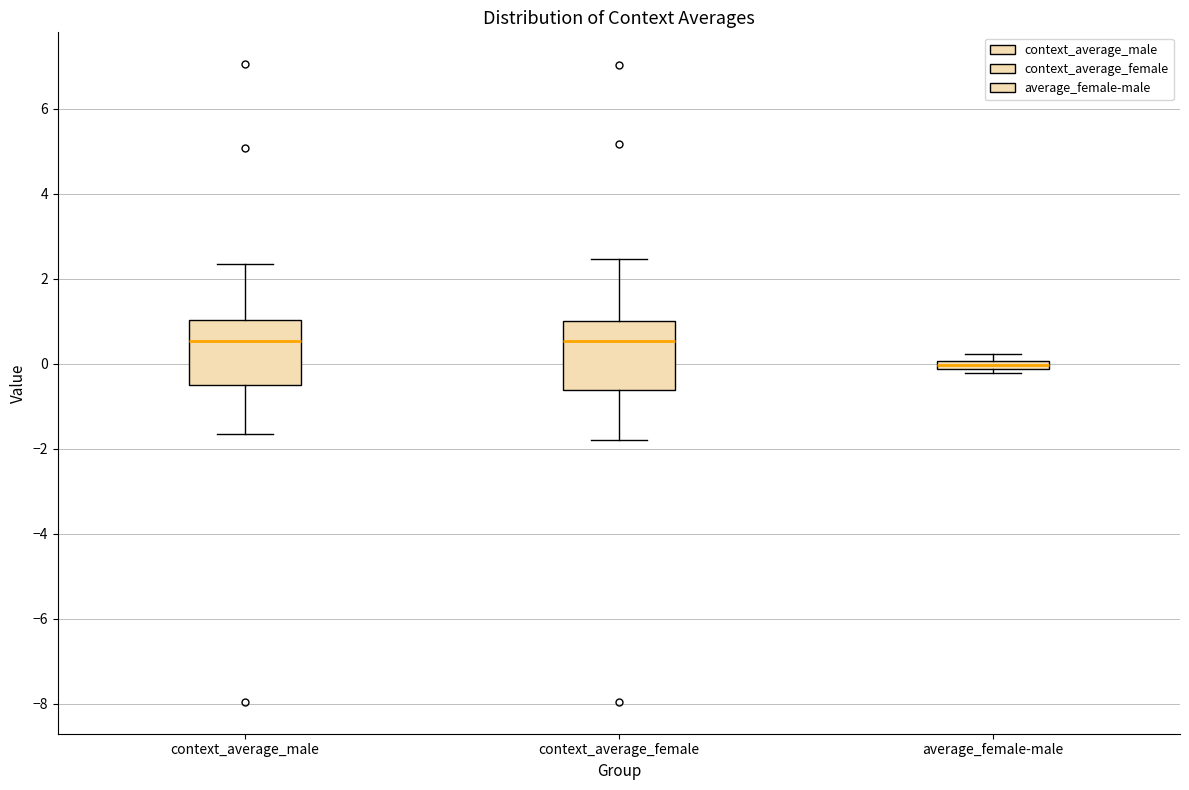

Where is the upper edge of the box for context_average_female on the y-axis? The values are not printed on the chart, so give them approximately, as read against the axis.

1.0